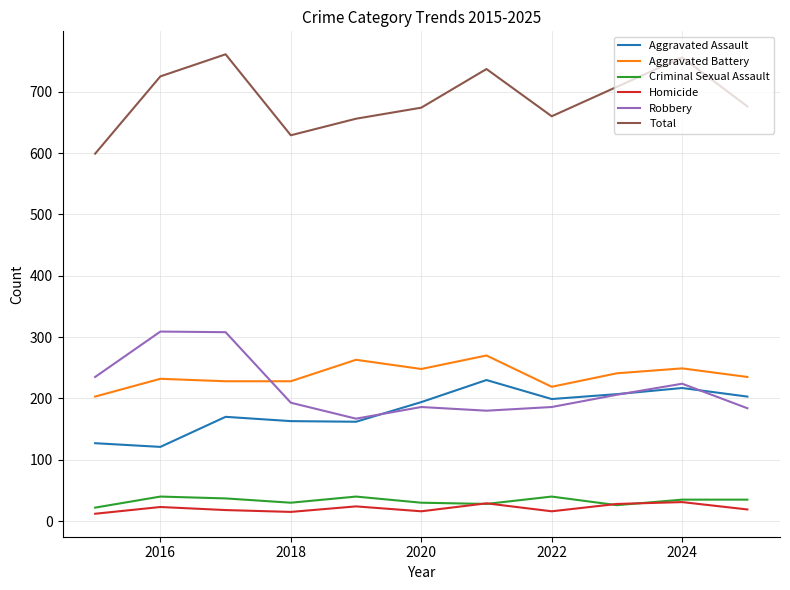

True or false: Criminal Sexual Assault and Aggravated Battery intersect in this chart.

False